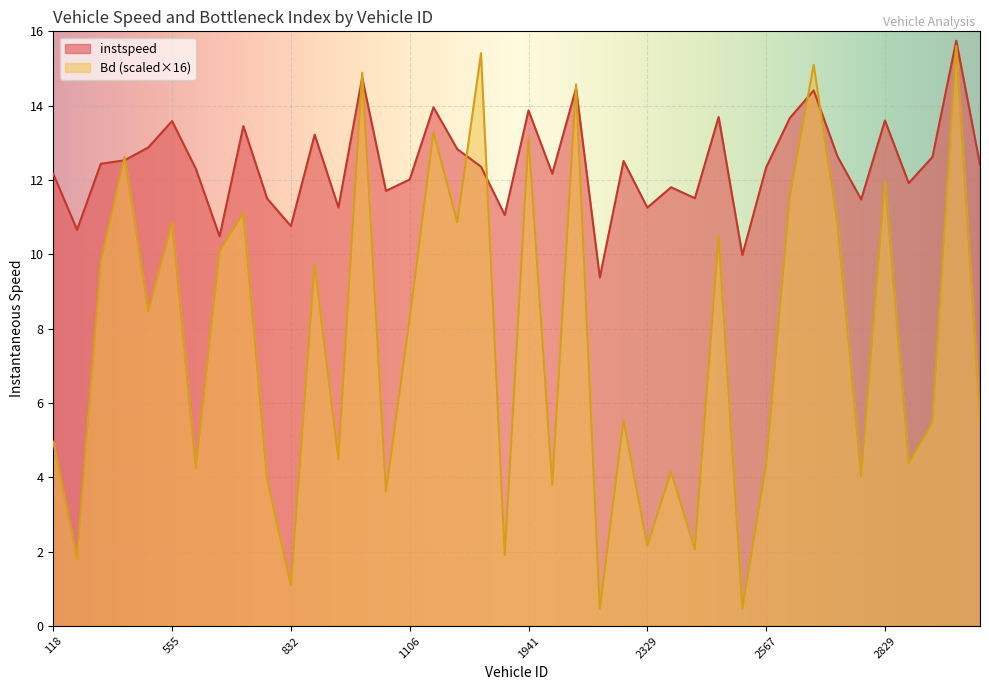

Is the value of Bd at 2823 greater than the value of instspeed at 3090?

No